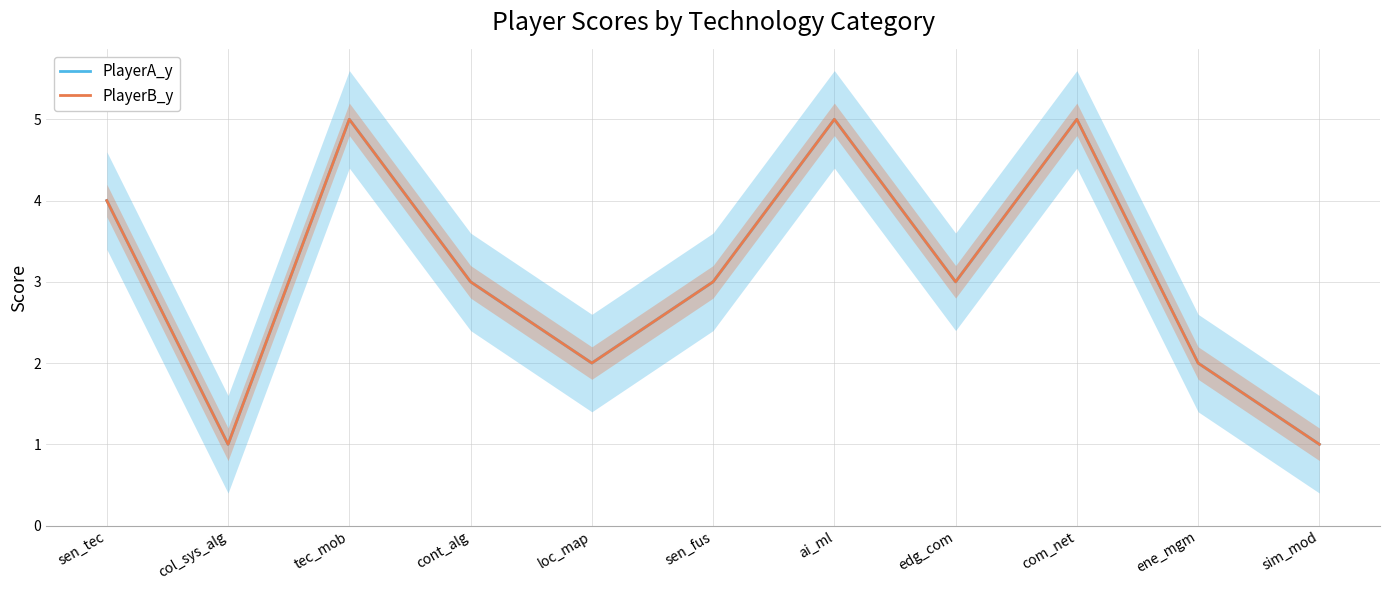

What is the smallest value displayed?

1